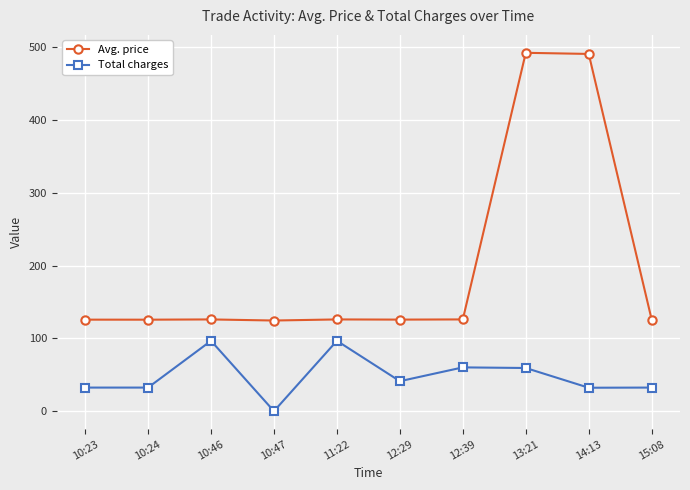

True or false: Total charges and Avg. price cross at least once.

False